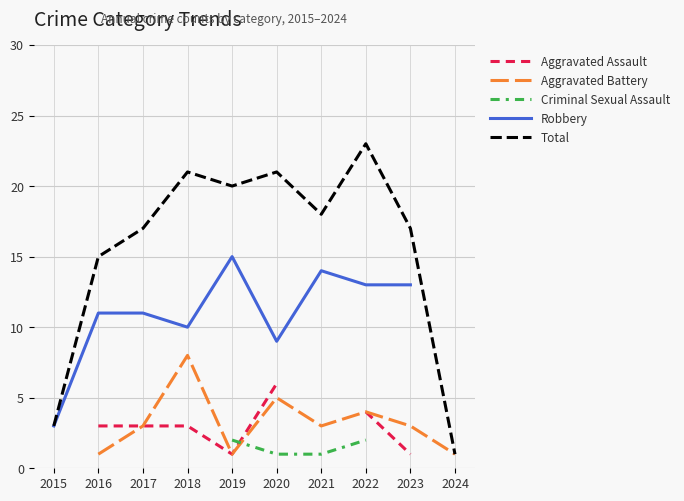

At which label does Robbery reach its peak?

2019